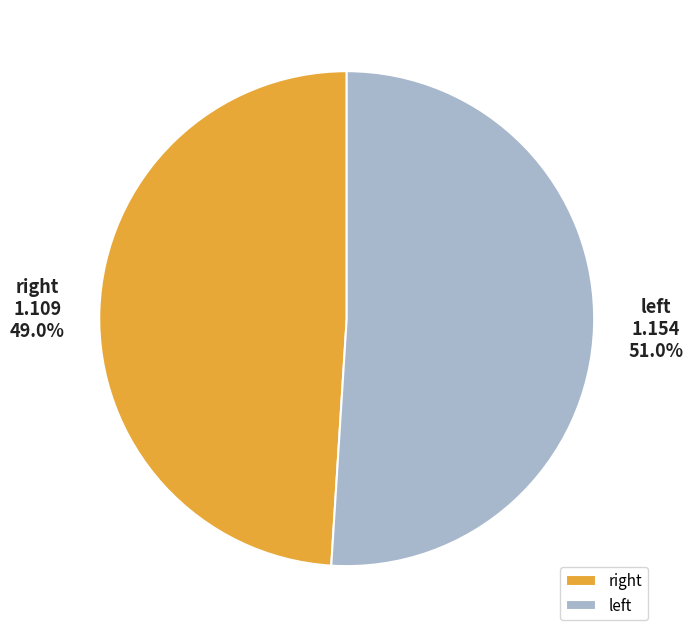

What is the smallest slice in the pie chart?

right